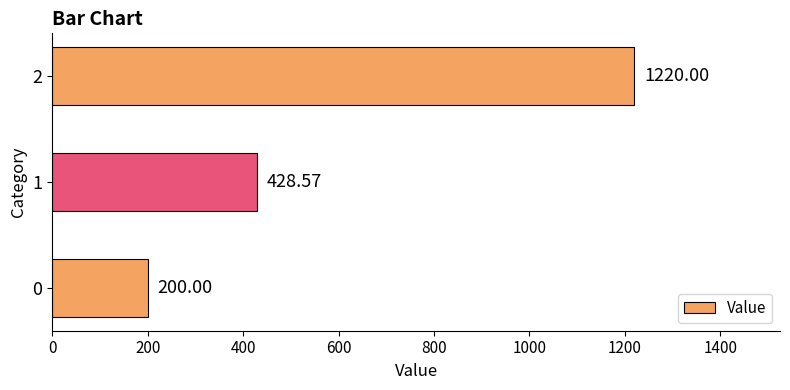

What is the difference between the second highest and minimum values?

228.6